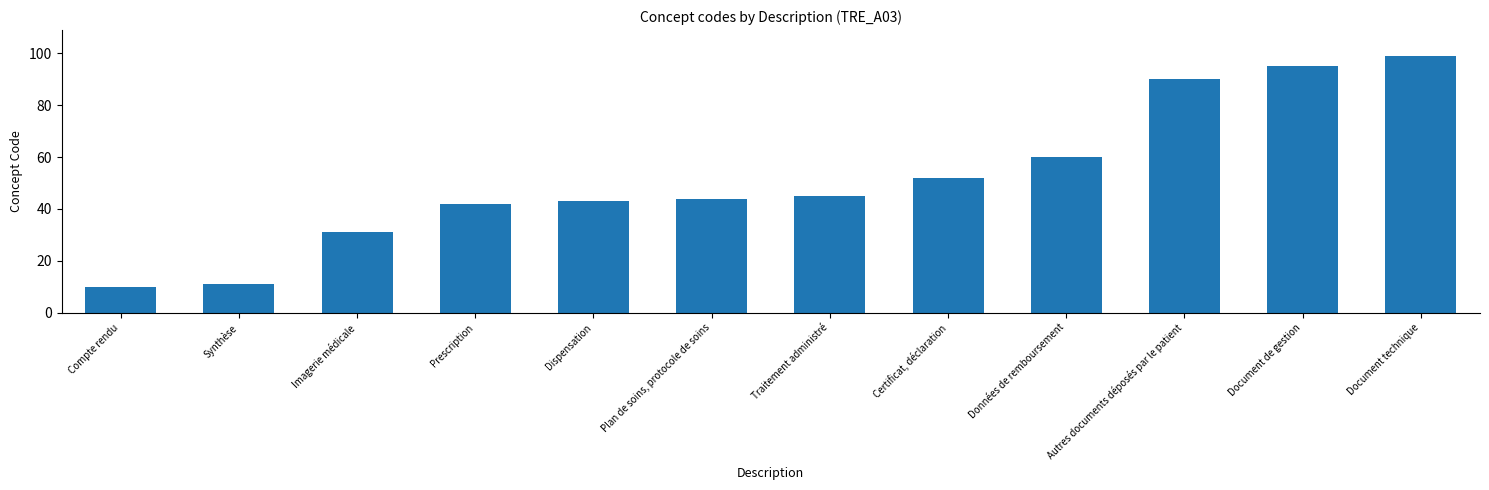

What is the approximate value at Synthèse?

11